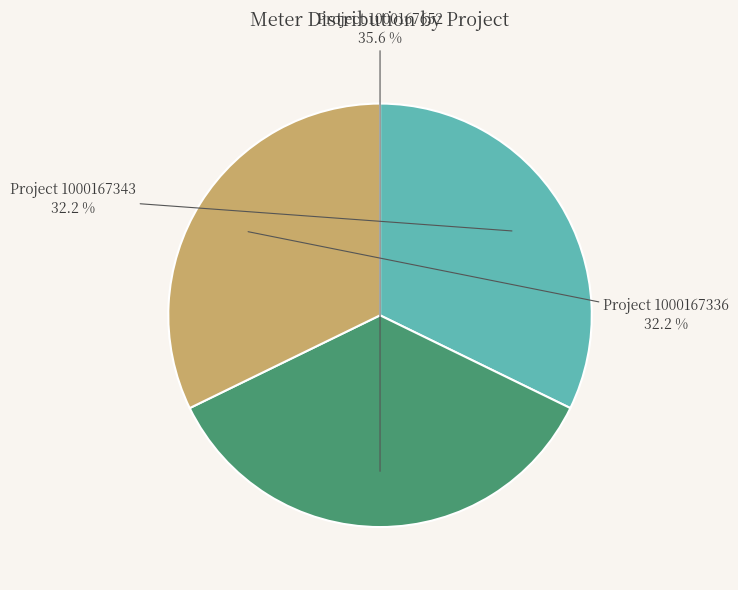

Is there any slice that represents more than half of the pie?

No